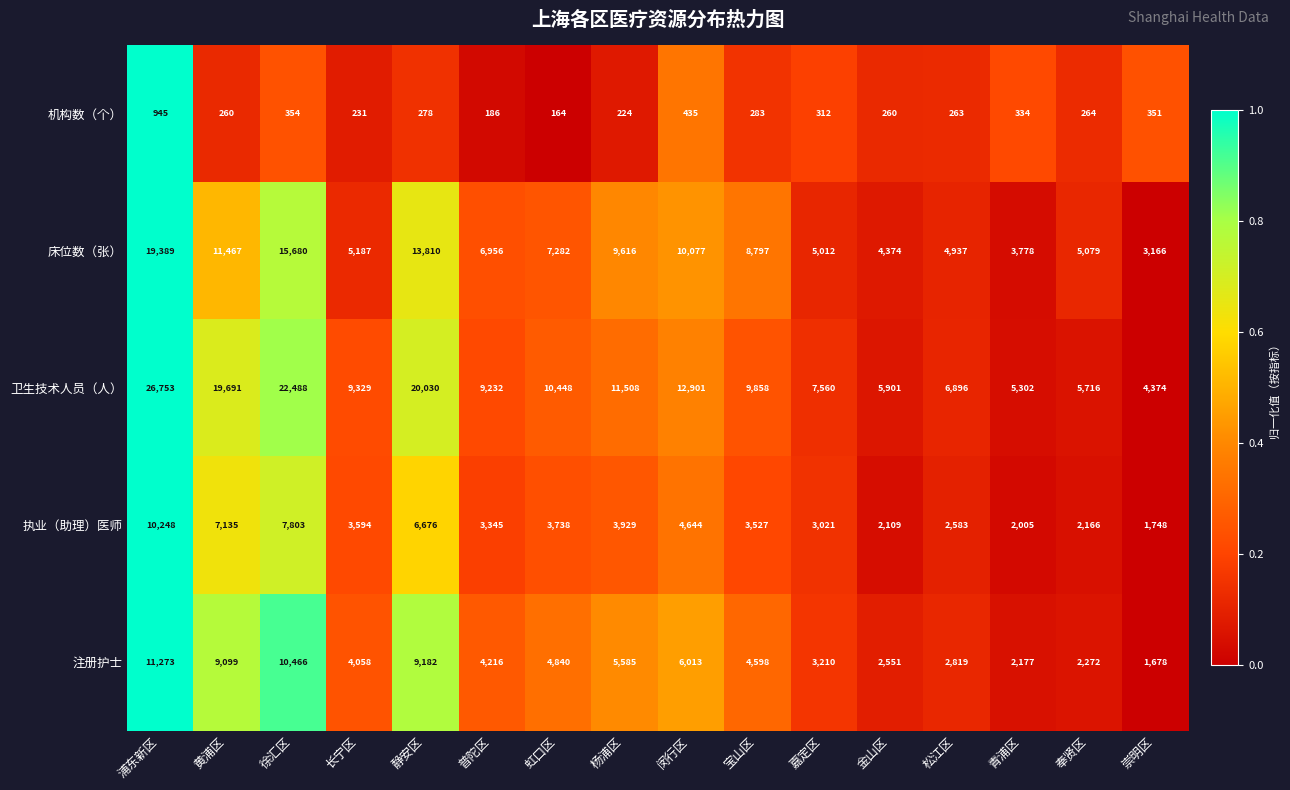

At which category is the sum across all series the highest?

浦东新区